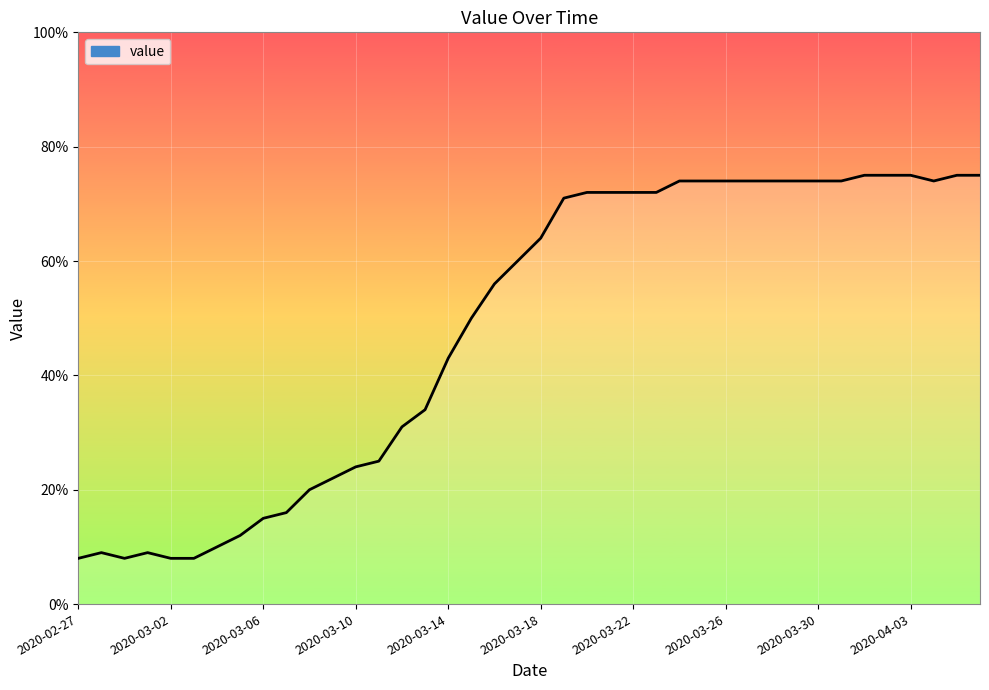

What is the difference between the maximum and second lowest values?

67